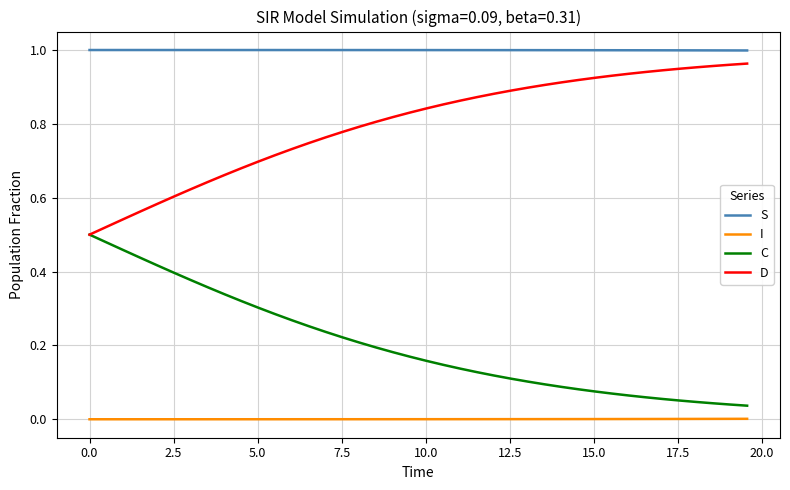

List the series in order of their overall mean, lowest first.

I, C, D, S